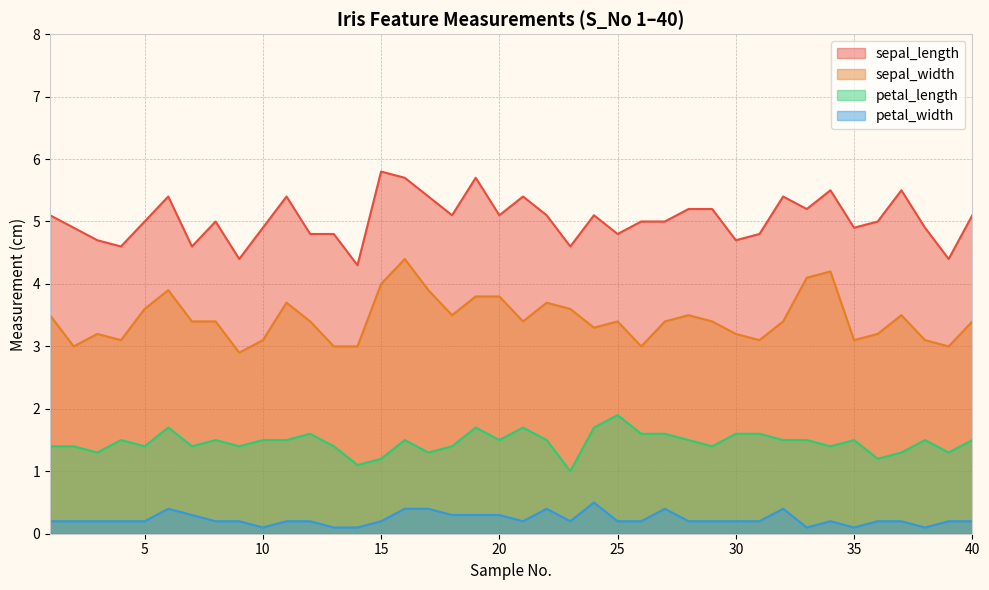

How many data points in sepal_length are above 5?

19